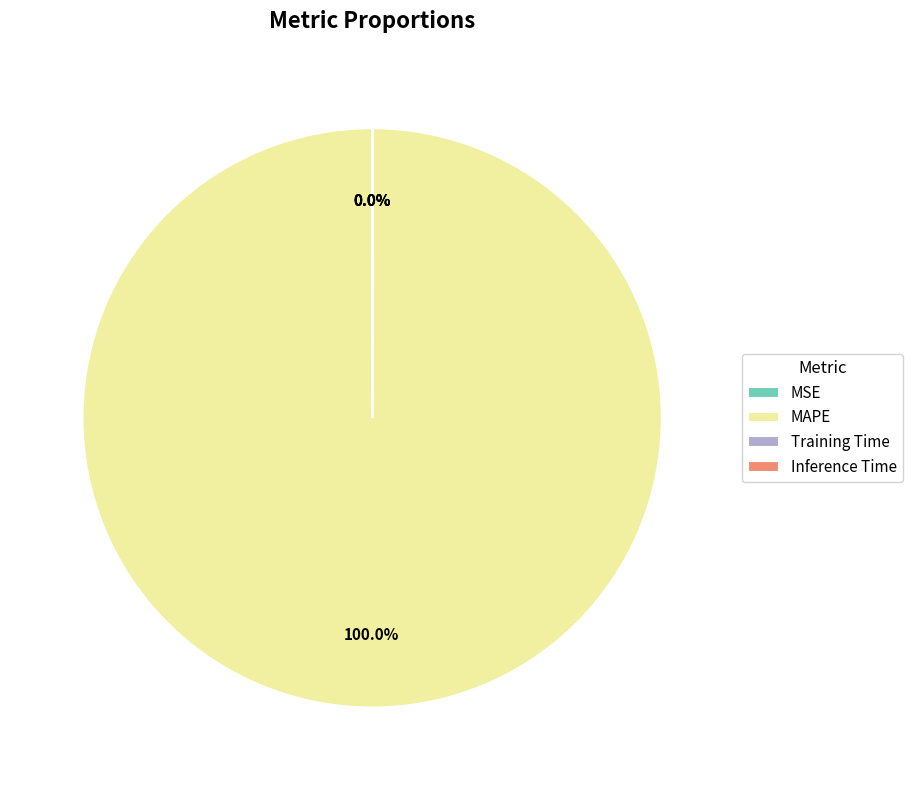

Which slice is the largest?

MAPE